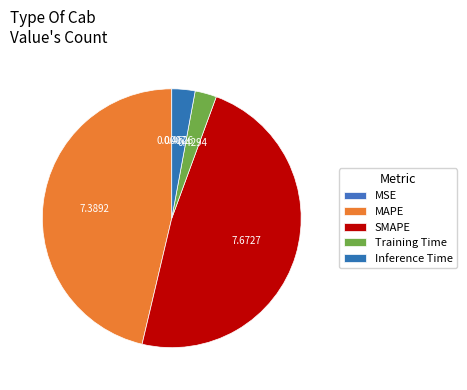

To the nearest percent, what is the difference between the largest and smallest slice percentages?

48%